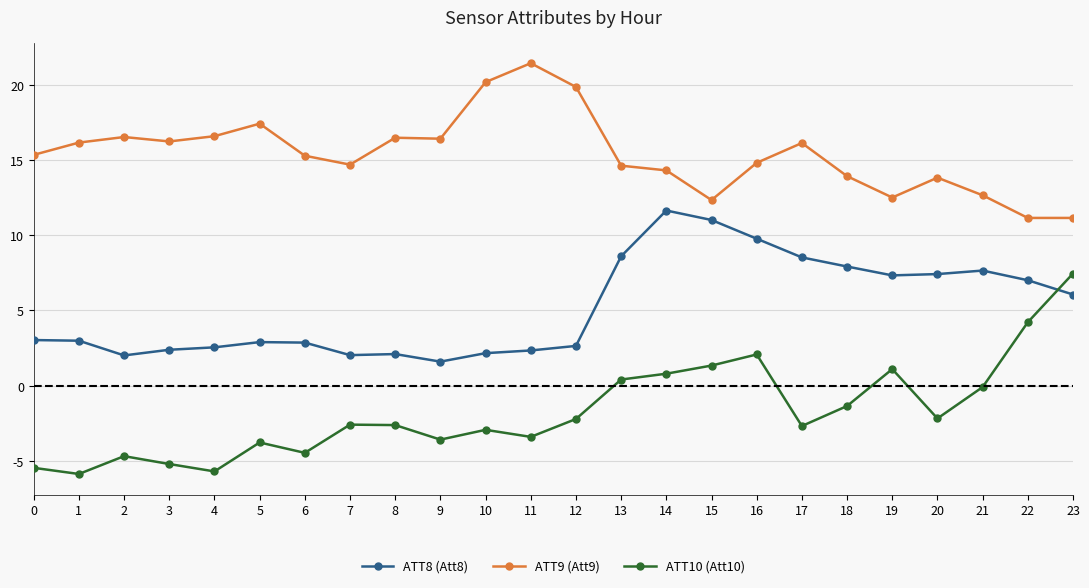

How many interior local peaks does the ATT10 (Att10) series have?

6